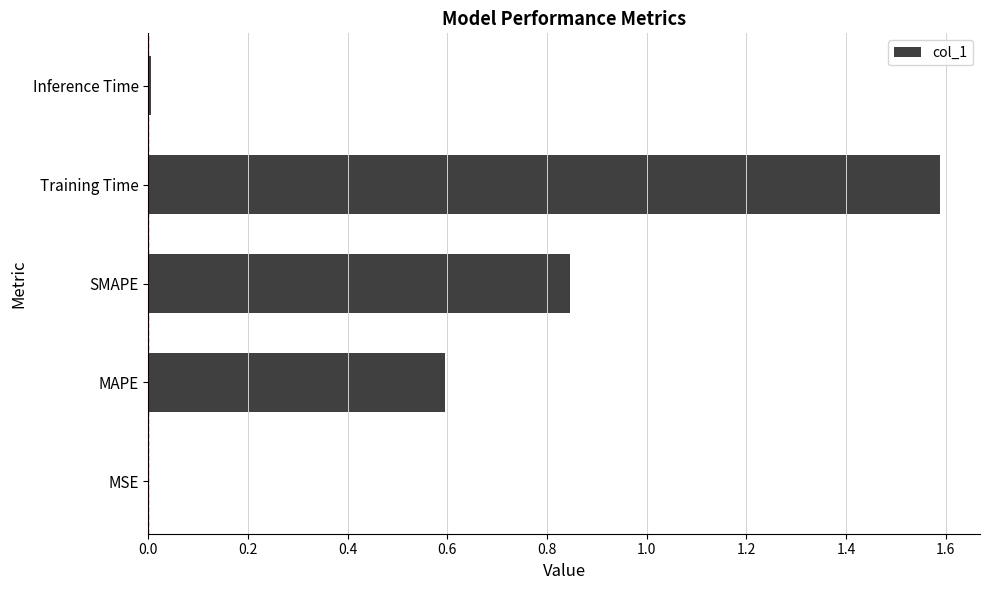

Which label corresponds to the largest value in the chart?

Training Time